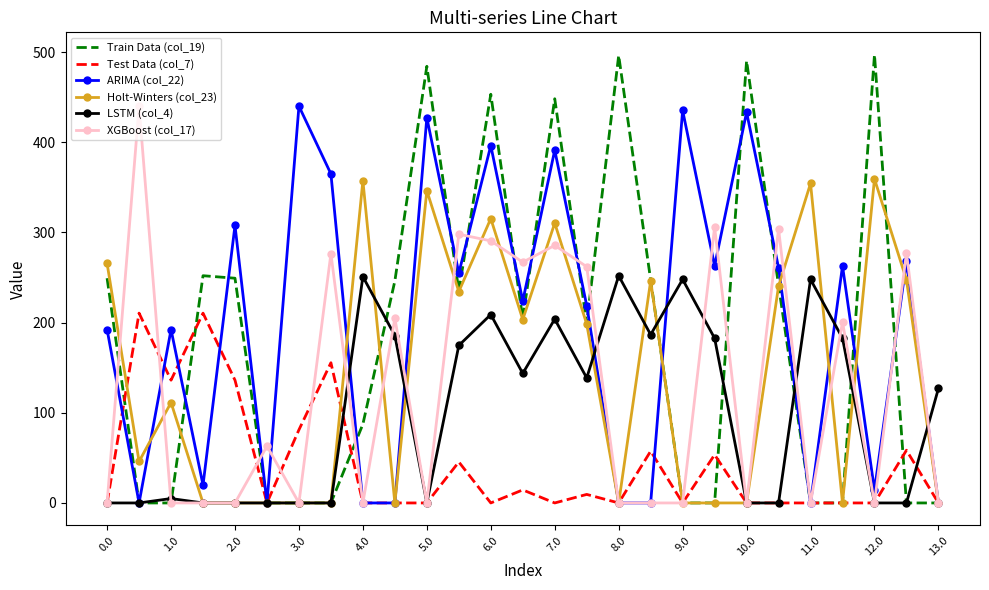

Which series has the largest total across all categories?

ARIMA (col_22)